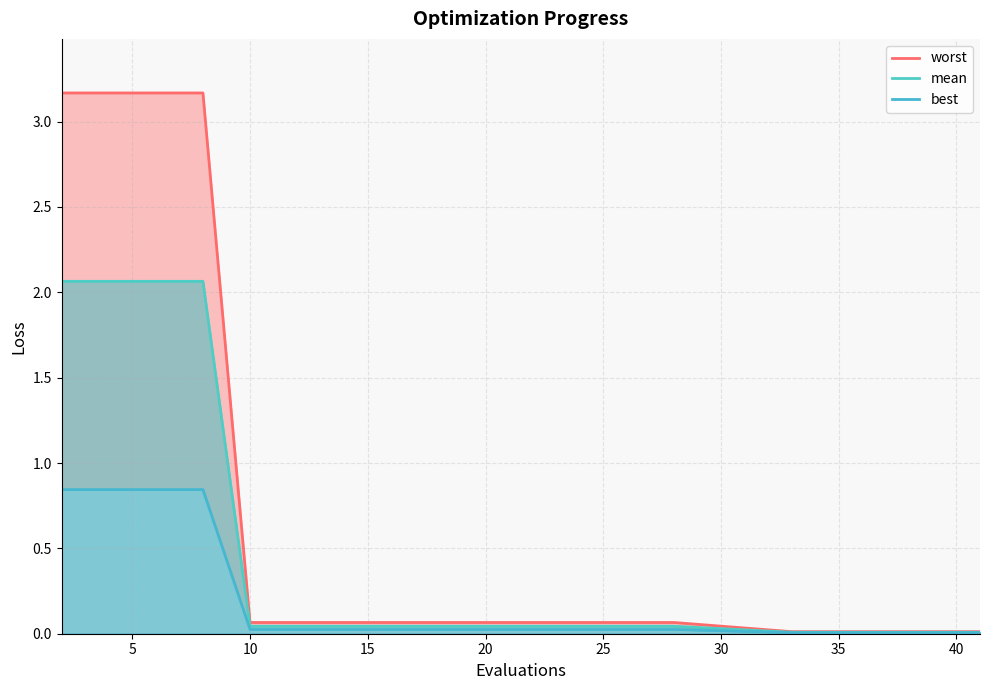

Between 12 and 28, which series saw the biggest shift?

mean